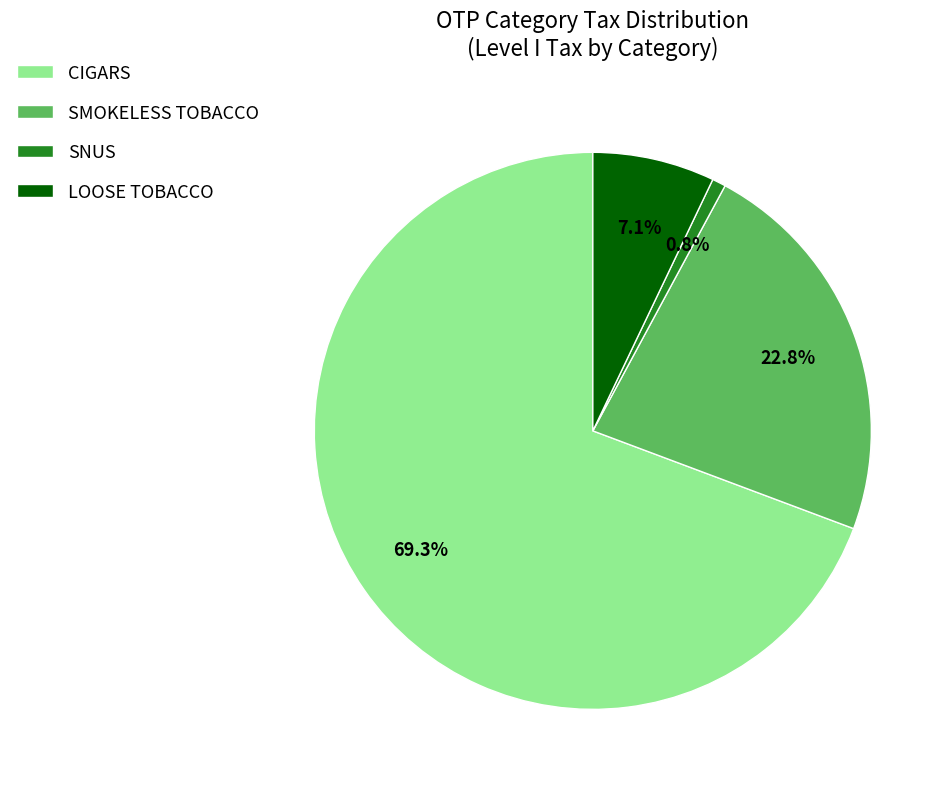

Is there any slice that represents more than half of the pie?

Yes